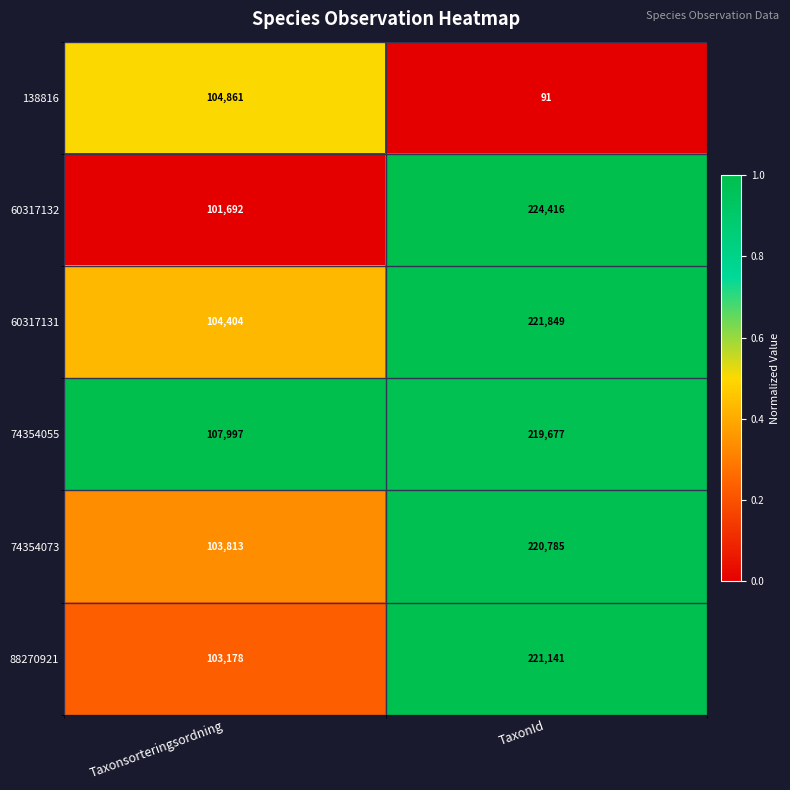

At TaxonId, list the series in order from largest to smallest.

60317132, 60317131, 88270921, 74354073, 74354055, 138816